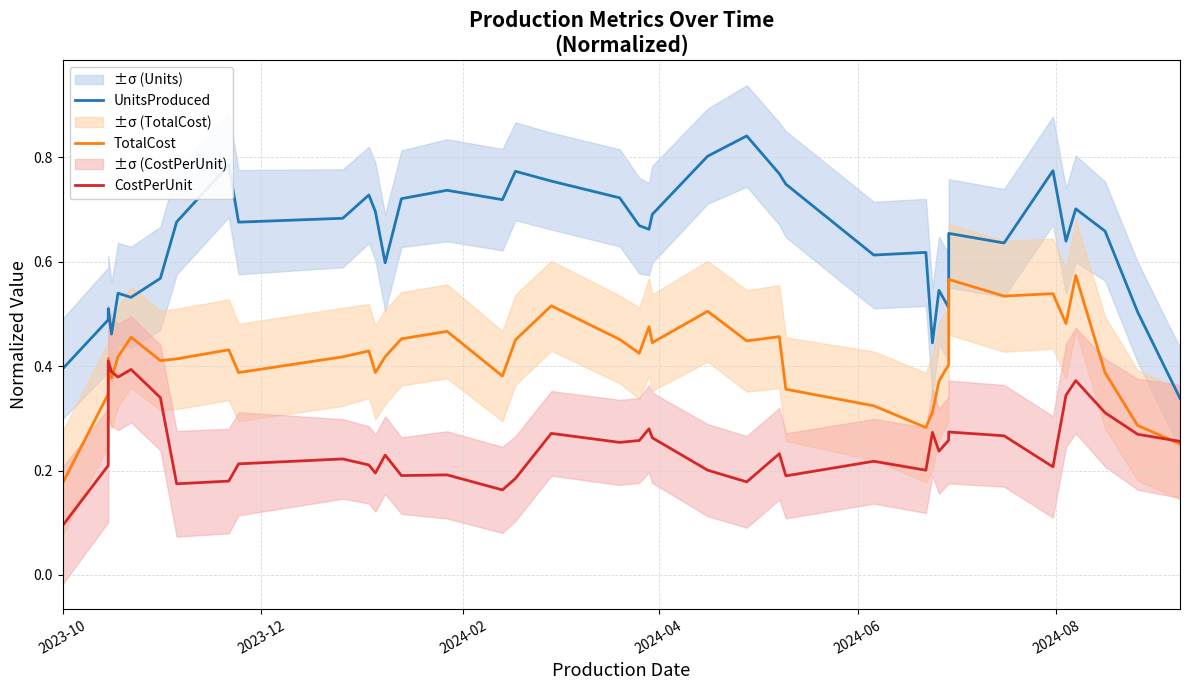

Is the value of TotalCost at 10 greater than the value of CostPerUnit at 16?

Yes